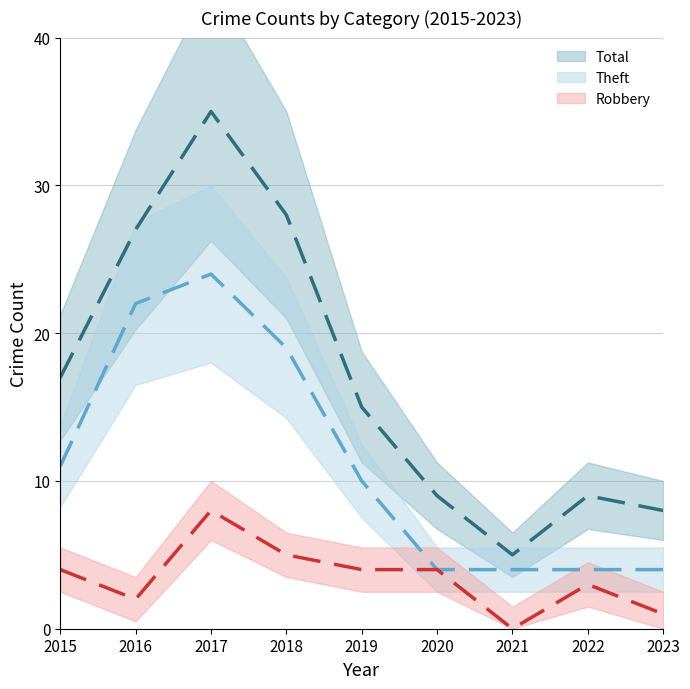

What is the difference between the maximum and second lowest values in the Total (mean) series?

27